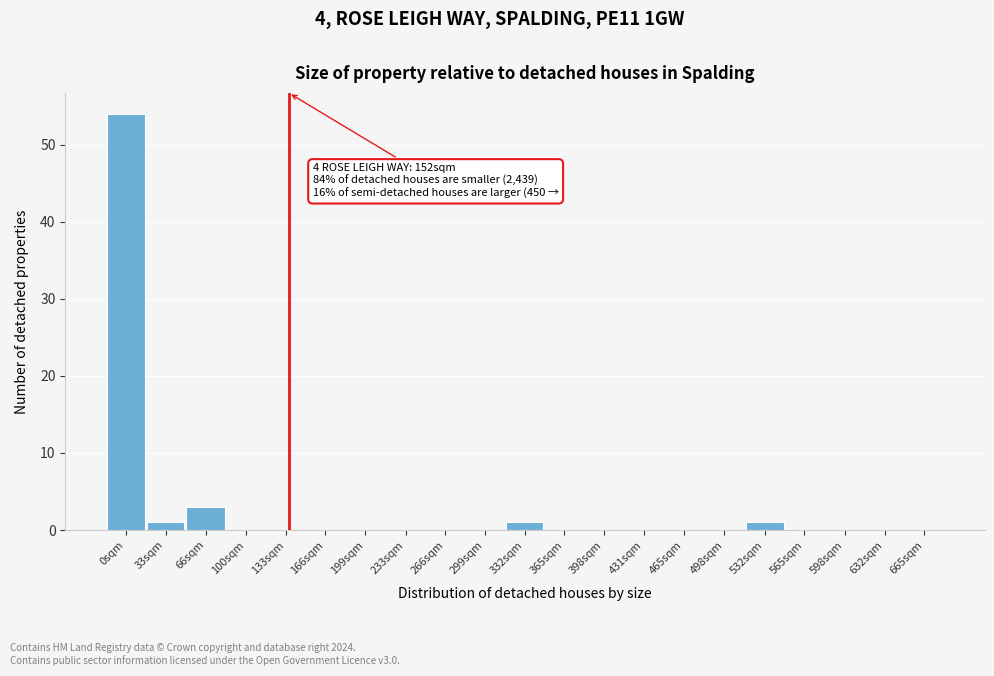

Reading right to left, transcribe all the data shown in this chart.

665sqm=0	632sqm=0	598sqm=0	565sqm=0	532sqm=1	498sqm=0	465sqm=0	431sqm=0	398sqm=0	365sqm=0	332sqm=1	299sqm=0	266sqm=0	233sqm=0	199sqm=0	166sqm=0	133sqm=0	100sqm=0	66sqm=3	33sqm=1	0sqm=54